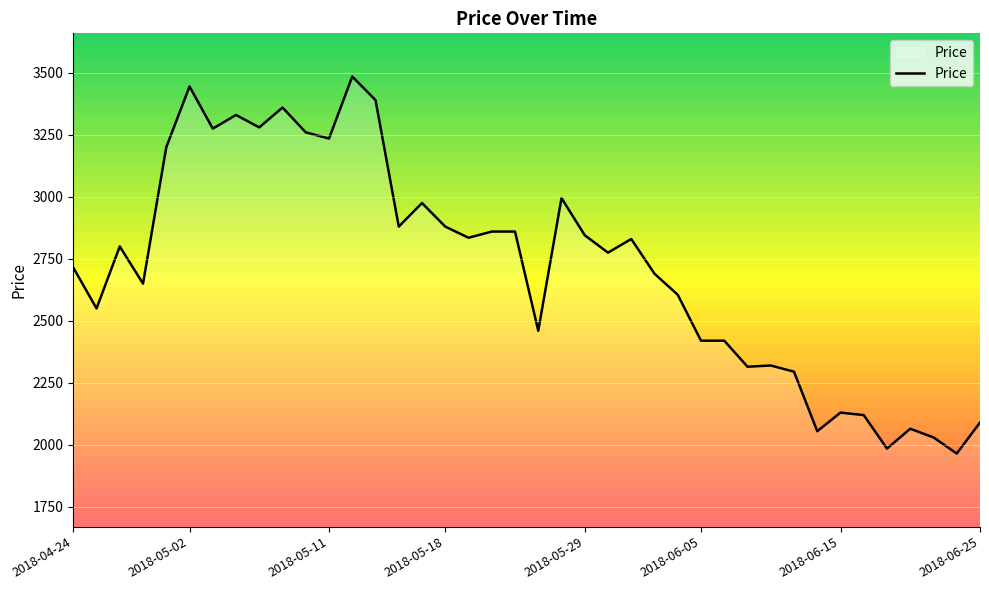

What is the difference between the maximum and minimum values?

1520